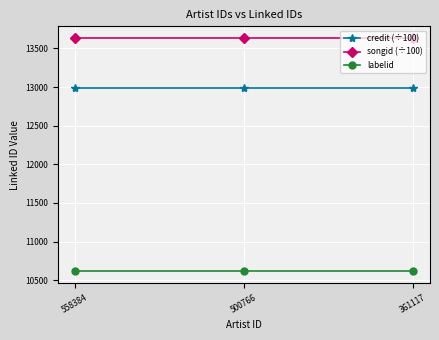

What is the difference between the highest and lowest values at 361117?

3019.8